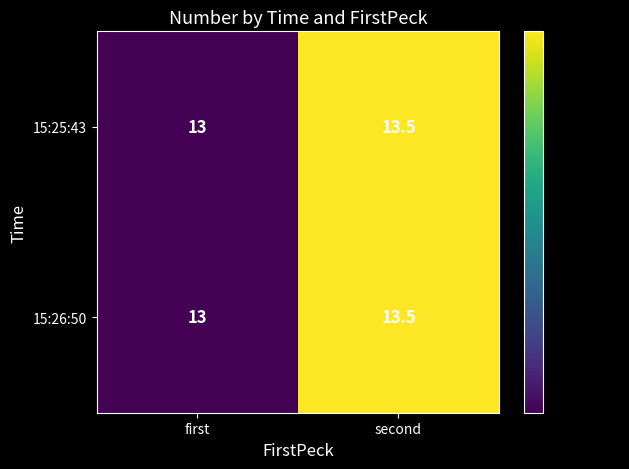

Reading left to right, list all the values displayed in this chart.

15:25:43: first=13.0	second=13.5
15:26:50: first=13.0	second=13.5